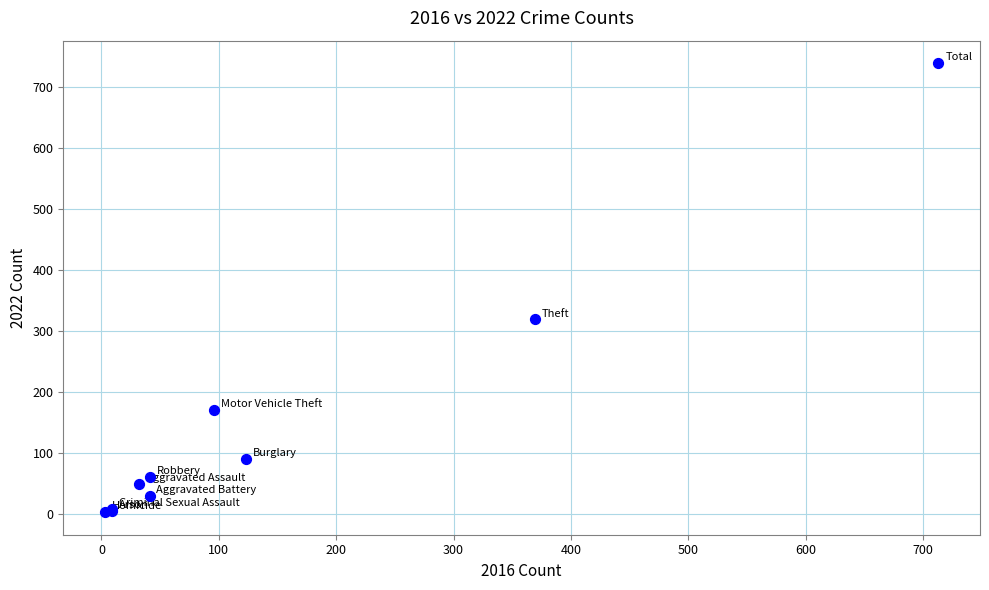

What Y value in the scatter plot is closest to 371?

319